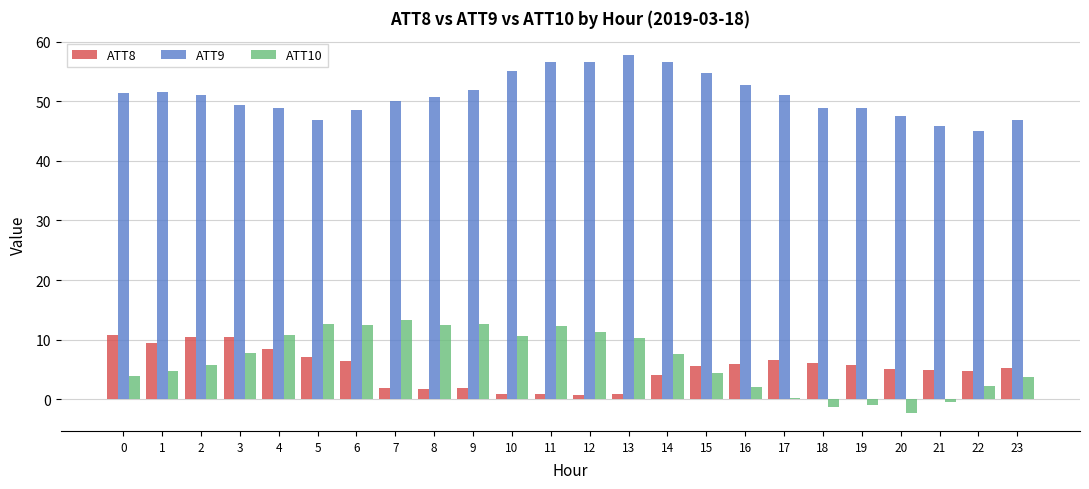

Does the chart contain stacked bars?

No